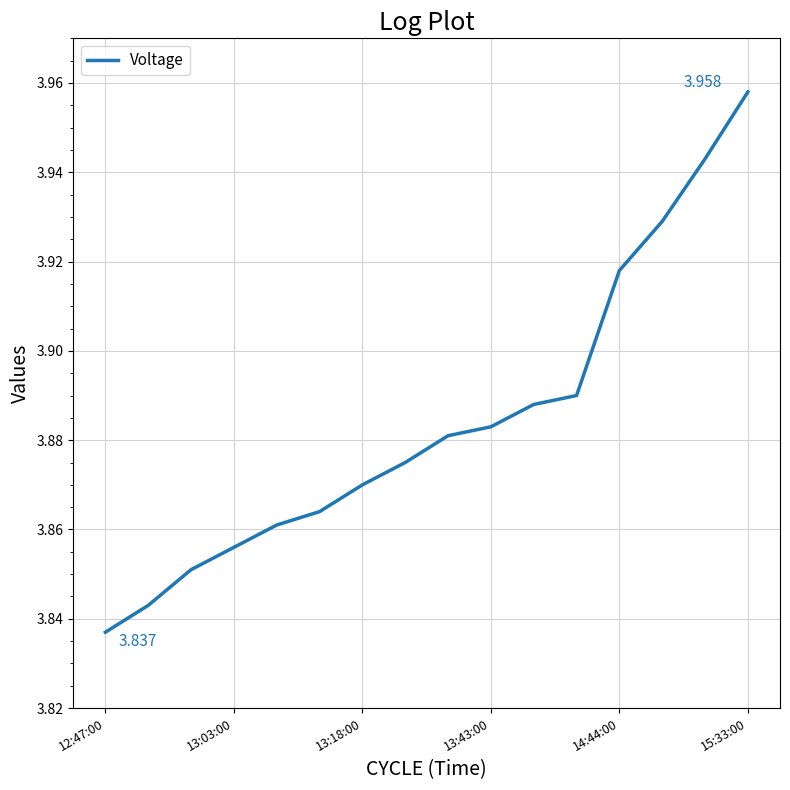

List the labels in order of value, smallest first.

12:47:00, 13:03:00, 13:18:00, 13:43:00, 14:44:00, 15:33:00, 6, 7, 8, 9, 10, 11, 12, 13, 14, 15